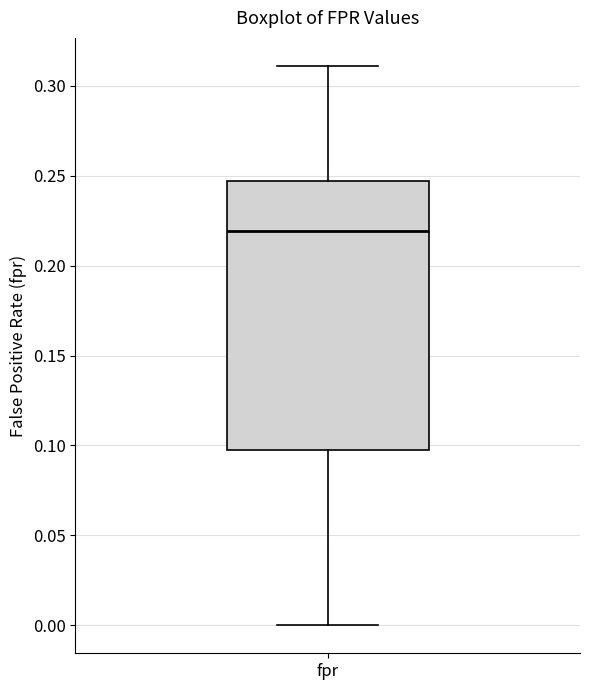

Transcribe this box plot: give where the median line is, the range the box spans, and where the two whiskers end, as read against the y-axis. The values are not printed on the chart, so give them approximately, as read against the axis.

median 0.220, box 0.095 to 0.245, whiskers 0.000 to 0.310